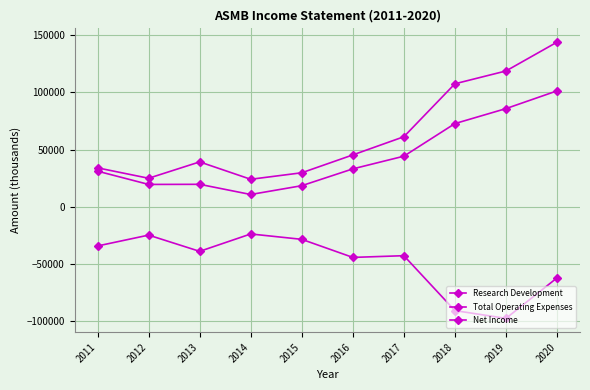

How many lines are shown in the chart?

3